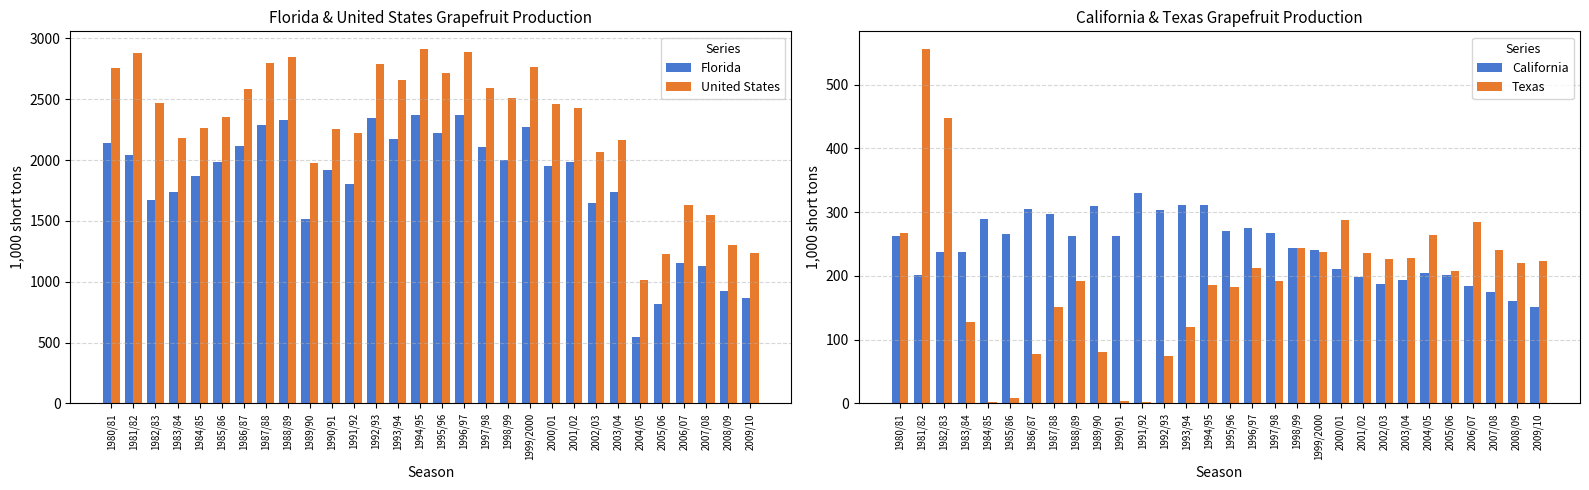

What is the lowest value of the Florida series?

544.0